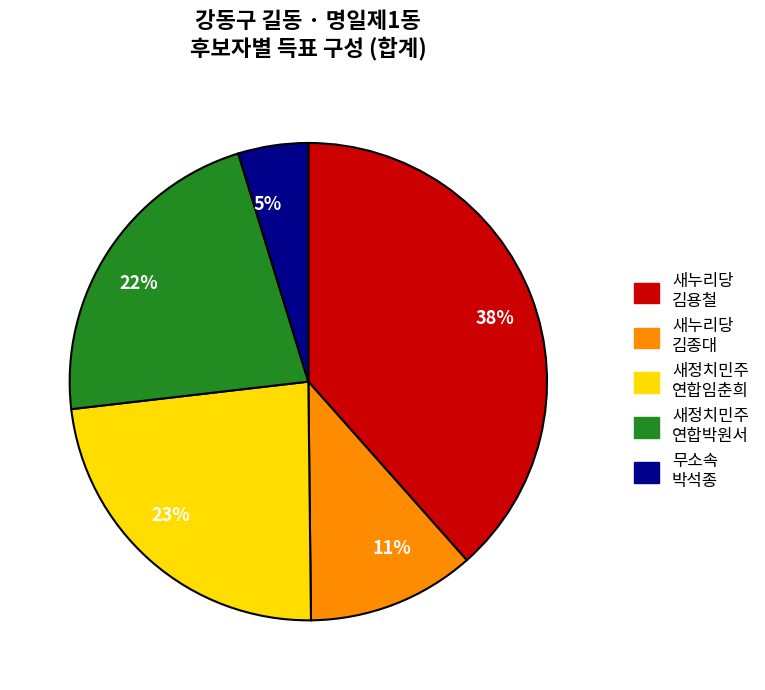

To the nearest percent, what is the average slice percentage?

20%